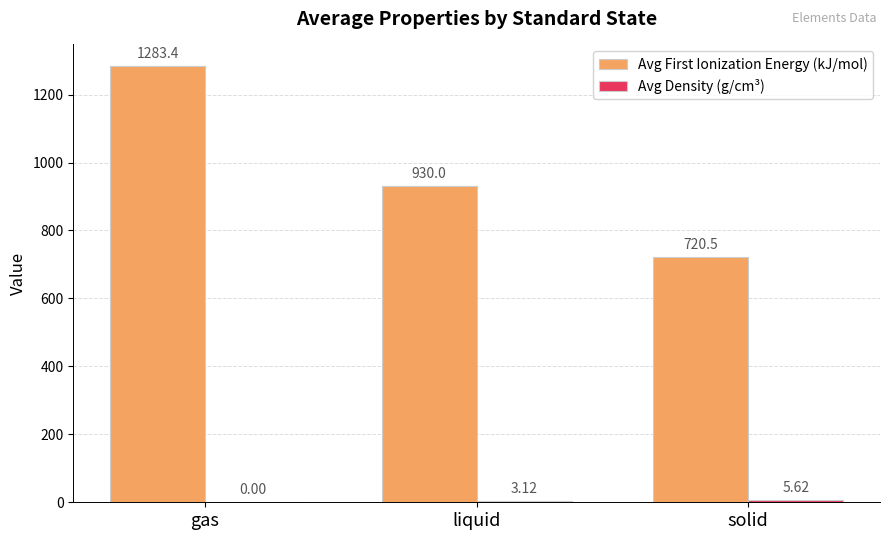

Where does the Avg First Ionization Energy (kJ/mol) series first go above 930?

gas